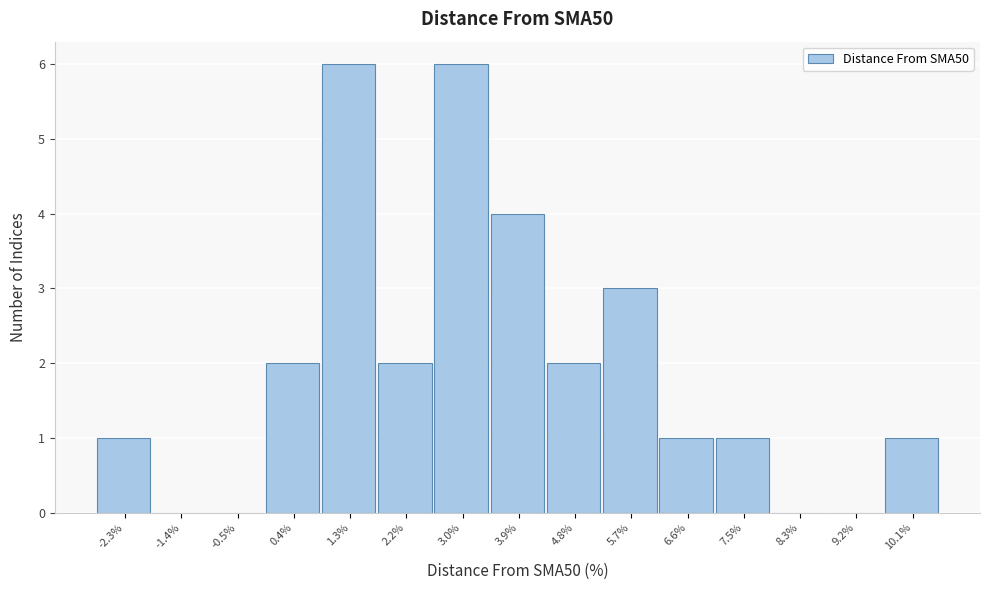

How tall is the bar that spans 4.4 to 5.2 on the x-axis? Neither the bar edges nor the heights are printed on the chart, so give them approximately, as read against the axes.

2